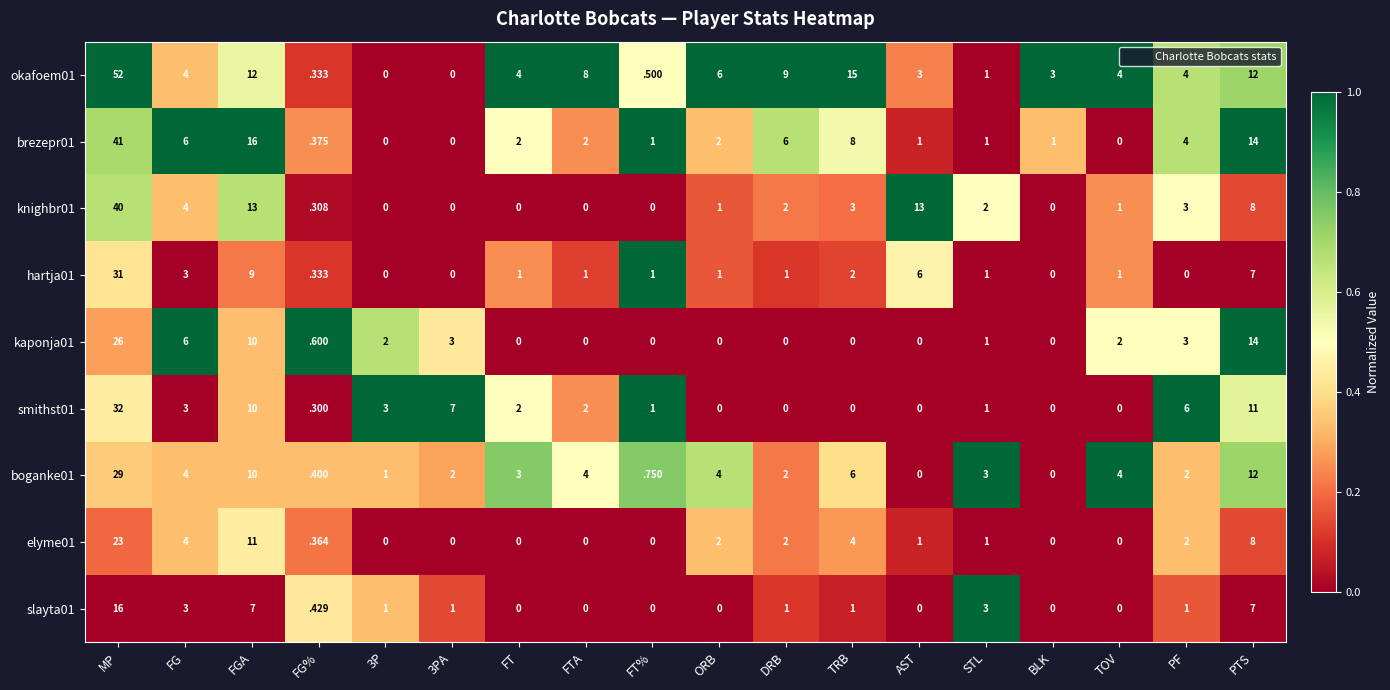

At how many categories does at least one series exceed 0?

18